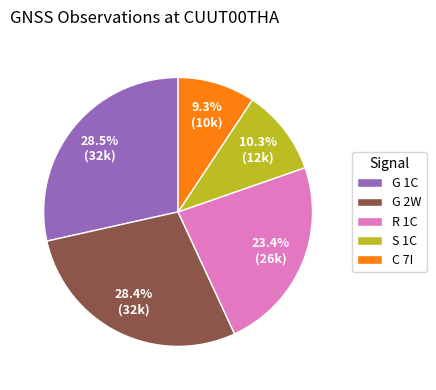

To the nearest percent, what percentage of the pie is R 1C?

23%